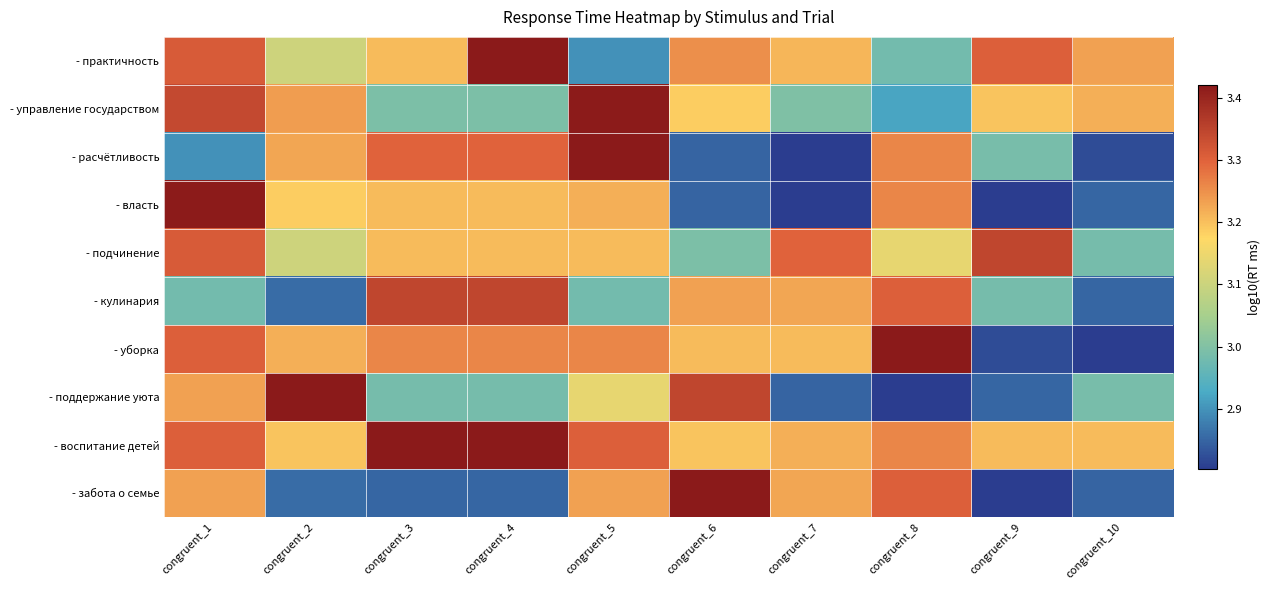

Reading left to right, transcribe all the data shown in this chart.

- практичность: congruent_1=3.3	congruent_2=3.1	congruent_3=3.2	congruent_4=3.5	congruent_5=2.9	congruent_6=3.3	congruent_7=3.2	congruent_8=3.0	congruent_9=3.3	congruent_10=3.2
- управление государством: congruent_1=3.3	congruent_2=3.2	congruent_3=3.0	congruent_4=3.0	congruent_5=3.4	congruent_6=3.2	congruent_7=3.0	congruent_8=2.9	congruent_9=3.2	congruent_10=3.2
- расчётливость: congruent_1=2.9	congruent_2=3.2	congruent_3=3.3	congruent_4=3.3	congruent_5=3.4	congruent_6=2.8	congruent_7=2.8	congruent_8=3.3	congruent_9=3.0	congruent_10=2.8
- власть: congruent_1=3.4	congruent_2=3.2	congruent_3=3.2	congruent_4=3.2	congruent_5=3.2	congruent_6=2.8	congruent_7=2.8	congruent_8=3.3	congruent_9=2.8	congruent_10=2.9
- подчинение: congruent_1=3.3	congruent_2=3.1	congruent_3=3.2	congruent_4=3.2	congruent_5=3.2	congruent_6=3.0	congruent_7=3.3	congruent_8=3.1	congruent_9=3.3	congruent_10=3.0
- кулинария: congruent_1=3.0	congruent_2=2.9	congruent_3=3.3	congruent_4=3.3	congruent_5=3.0	congruent_6=3.2	congruent_7=3.2	congruent_8=3.3	congruent_9=3.0	congruent_10=2.9
- уборка: congruent_1=3.3	congruent_2=3.2	congruent_3=3.3	congruent_4=3.3	congruent_5=3.3	congruent_6=3.2	congruent_7=3.2	congruent_8=3.4	congruent_9=2.8	congruent_10=2.8
- поддержание уюта: congruent_1=3.2	congruent_2=3.6	congruent_3=3.0	congruent_4=3.0	congruent_5=3.1	congruent_6=3.3	congruent_7=2.8	congruent_8=2.8	congruent_9=2.9	congruent_10=3.0
- воспитание детей: congruent_1=3.3	congruent_2=3.2	congruent_3=3.4	congruent_4=3.4	congruent_5=3.3	congruent_6=3.2	congruent_7=3.2	congruent_8=3.3	congruent_9=3.2	congruent_10=3.2
- забота о семье: congruent_1=3.2	congruent_2=2.9	congruent_3=2.9	congruent_4=2.9	congruent_5=3.2	congruent_6=3.6	congruent_7=3.2	congruent_8=3.3	congruent_9=2.8	congruent_10=2.8